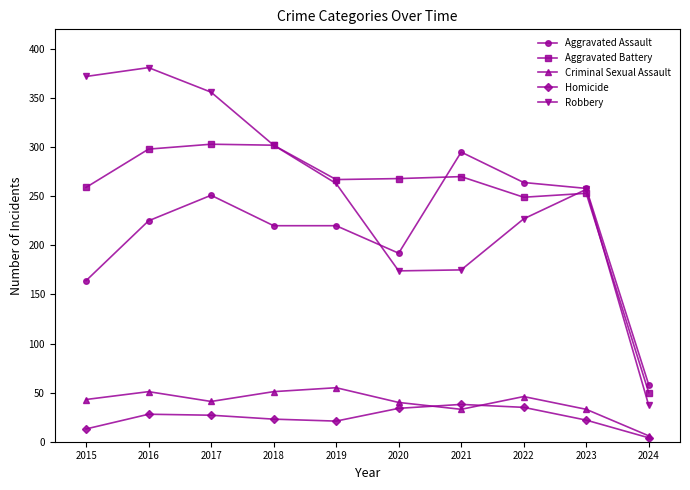

Between 2020 and 2021, which series saw the biggest shift?

Aggravated Assault